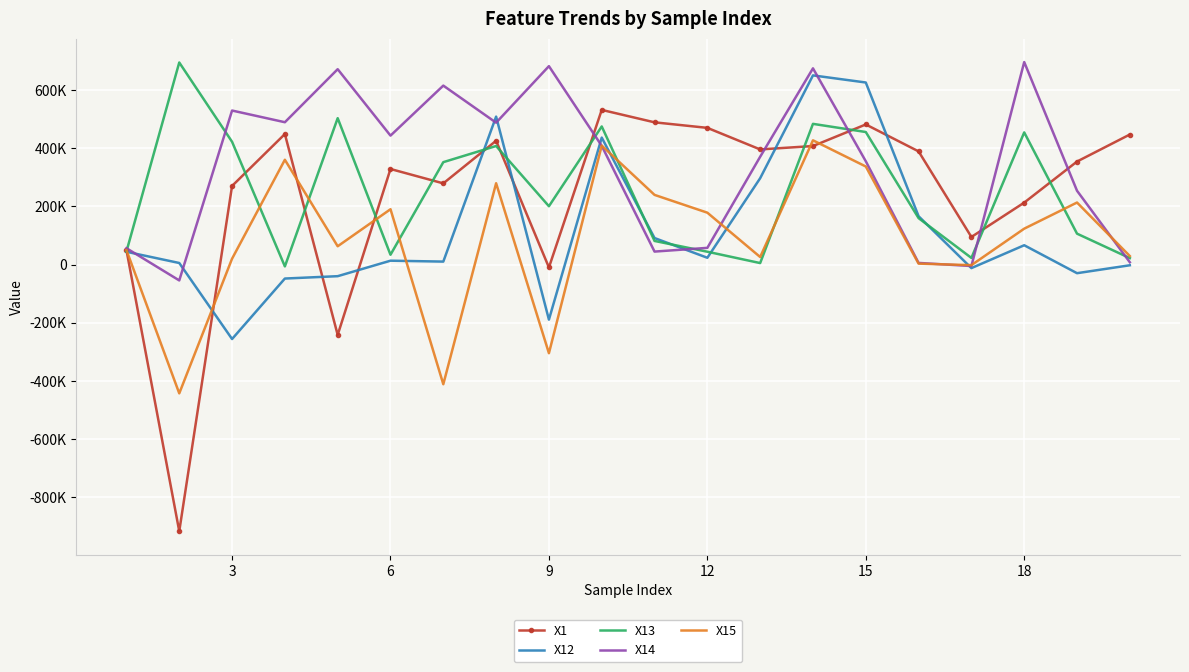

What are all the series names shown in the legend?

X1, X12, X13, X14, X15